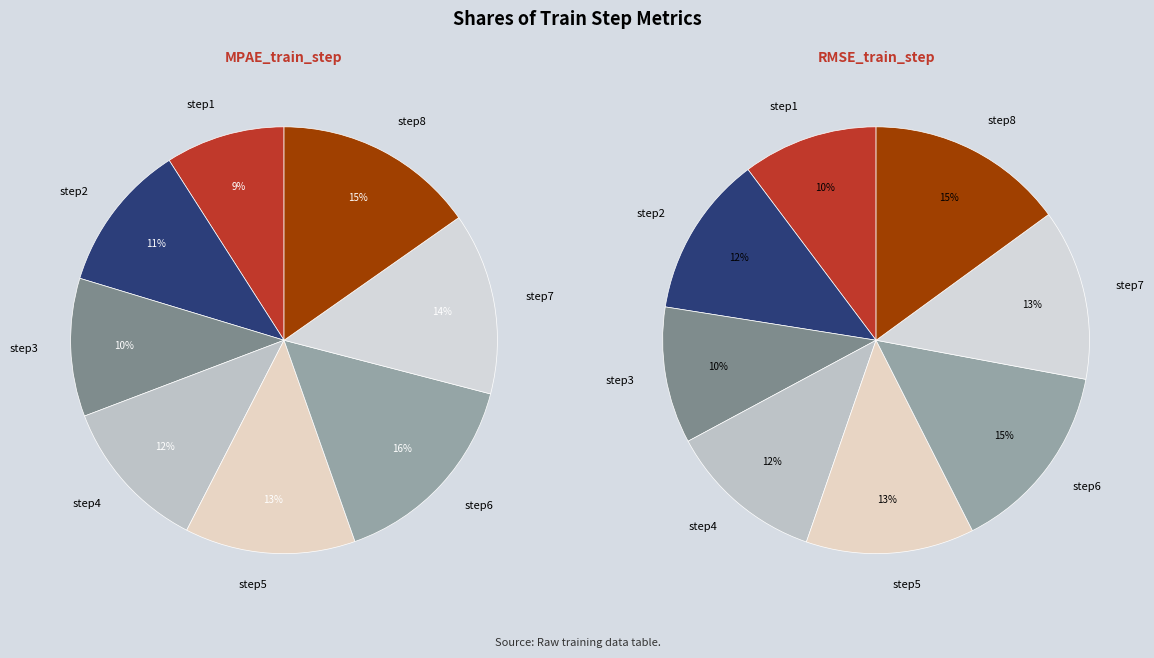

Which series changed the most between step3 and step8?

RMSE_train_step